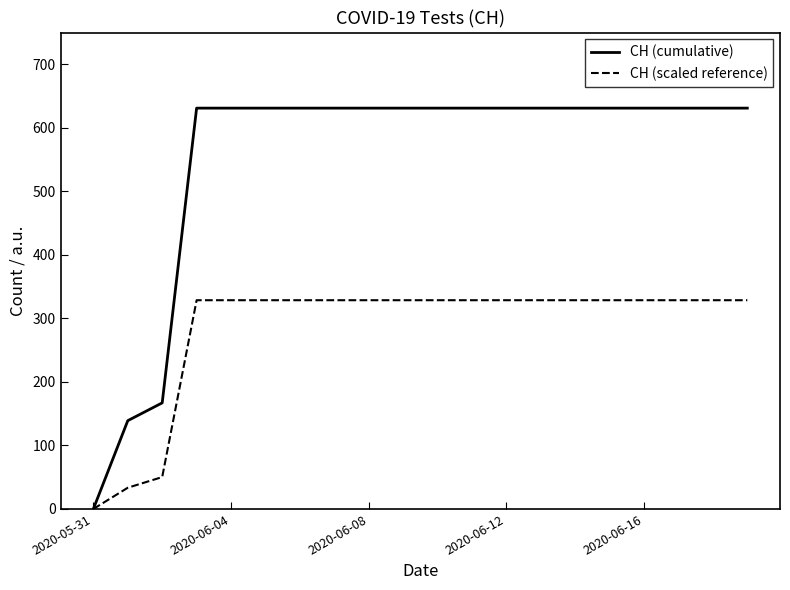

Rank the series by their average value, from lowest to highest.

CH (scaled reference), CH (cumulative)